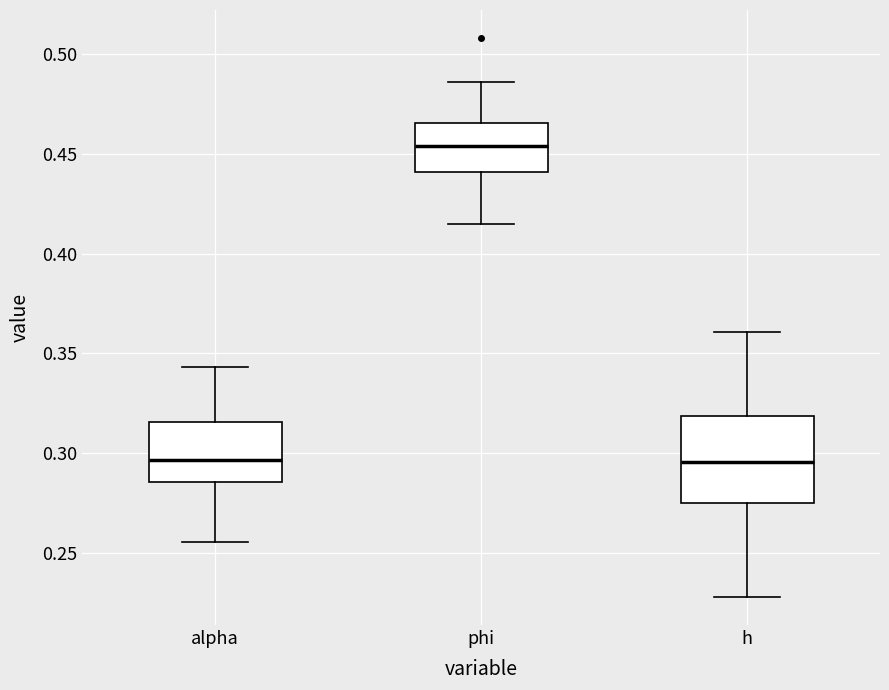

Where does the lower whisker of the box for alpha end on the y-axis? The values are not printed on the chart, so give them approximately, as read against the axis.

0.255